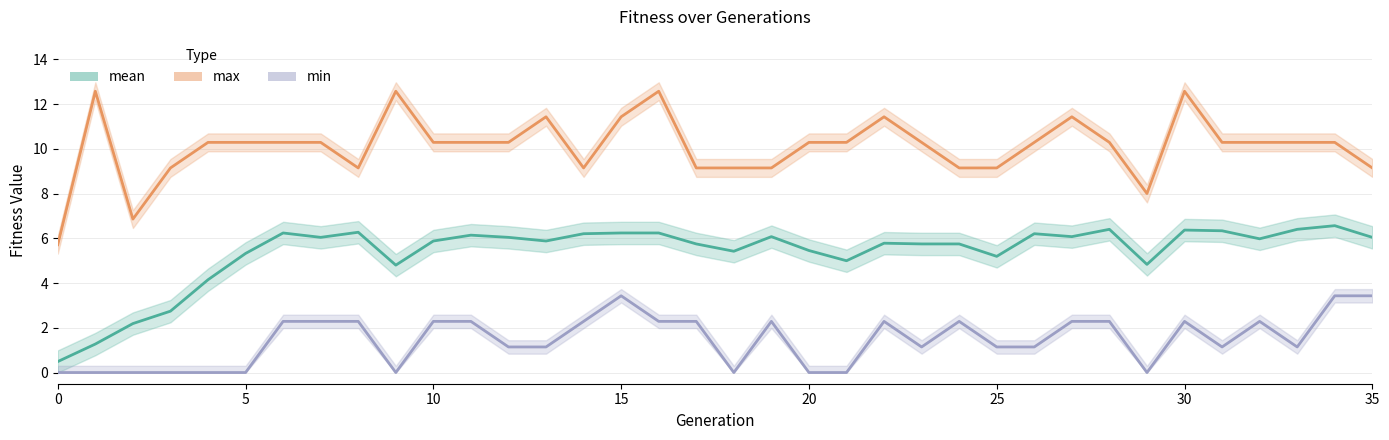

What is the difference between the mean values at 25 and 26?

1.0